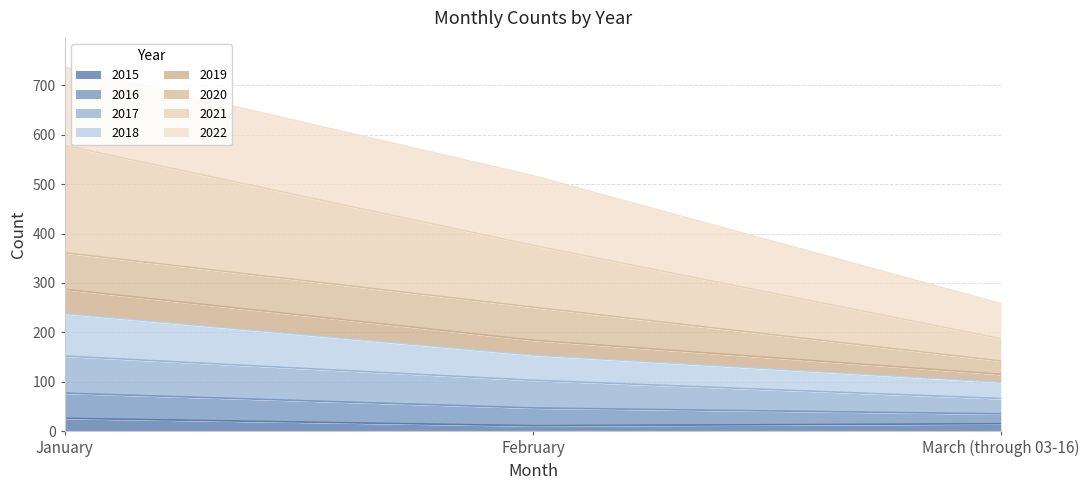

At which category is the sum across all series the highest?

January